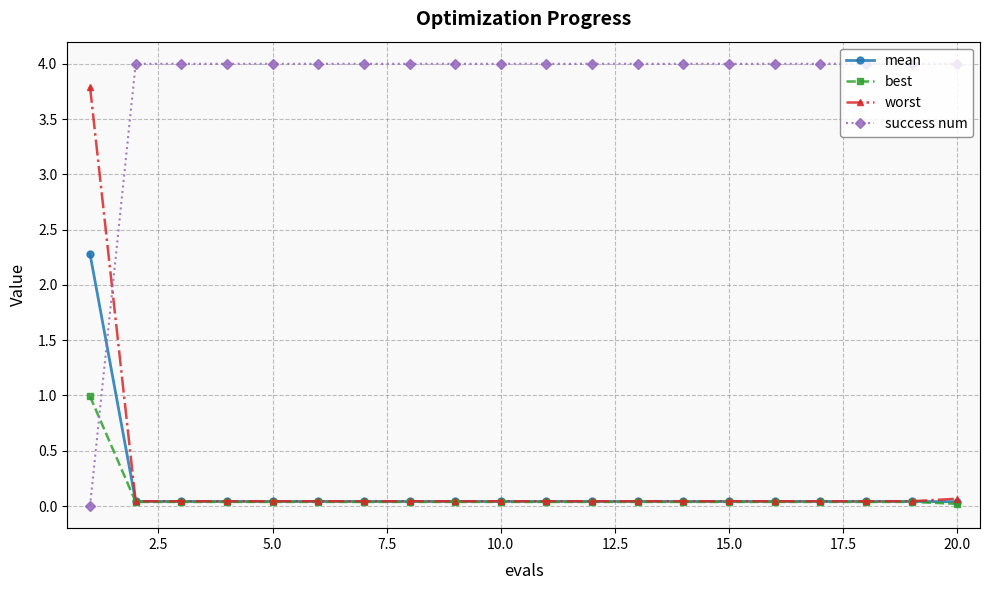

Which series has the largest range (max minus min)?

success num